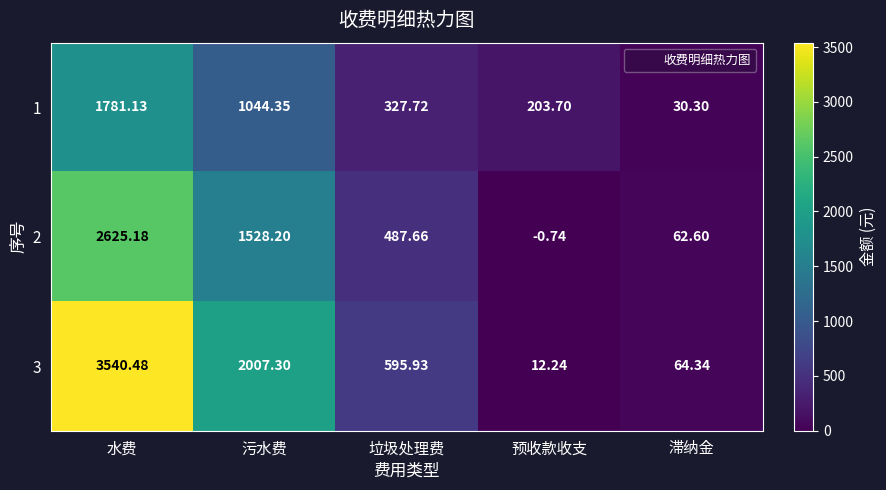

How many series are shown in this chart?

3